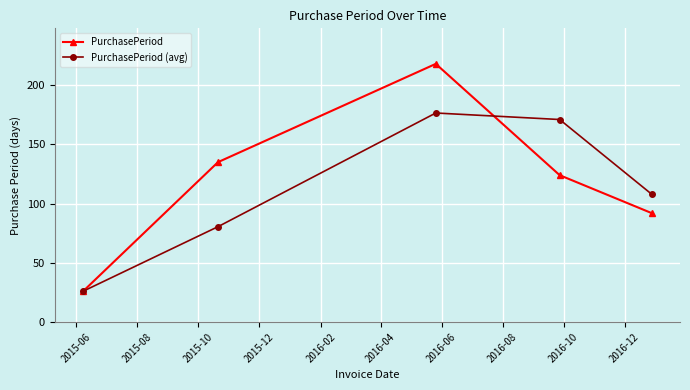

Rank the series by their maximum value, from highest to lowest.

PurchasePeriod, PurchasePeriod (avg)